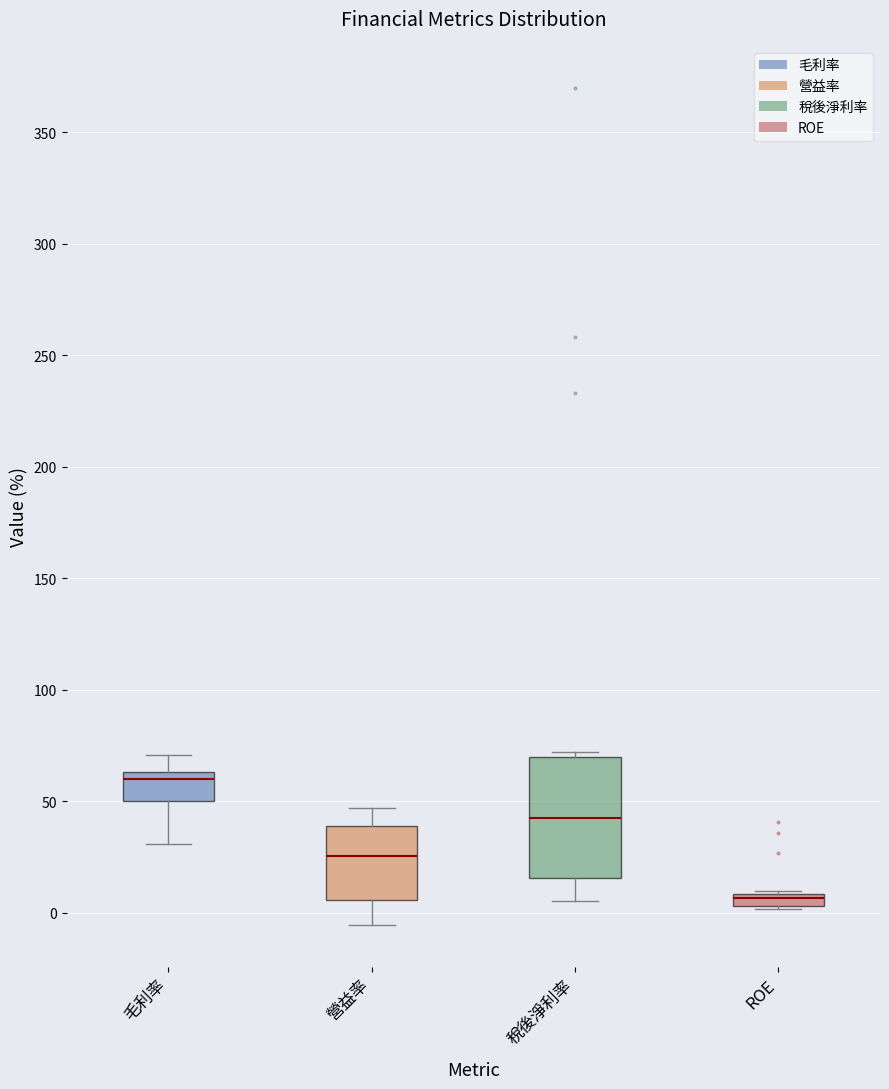

Which box's median line is the lowest?

ROE